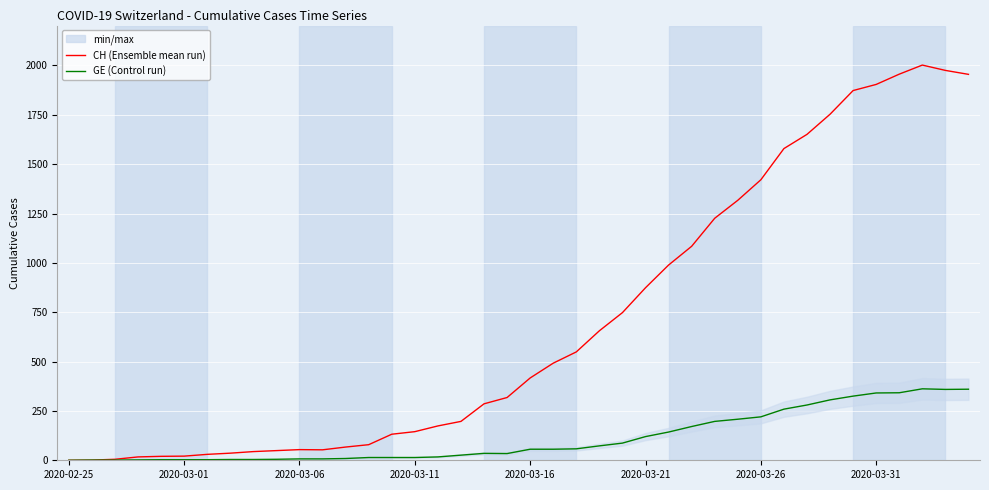

Does the chart display data point markers on the line(s)?

No